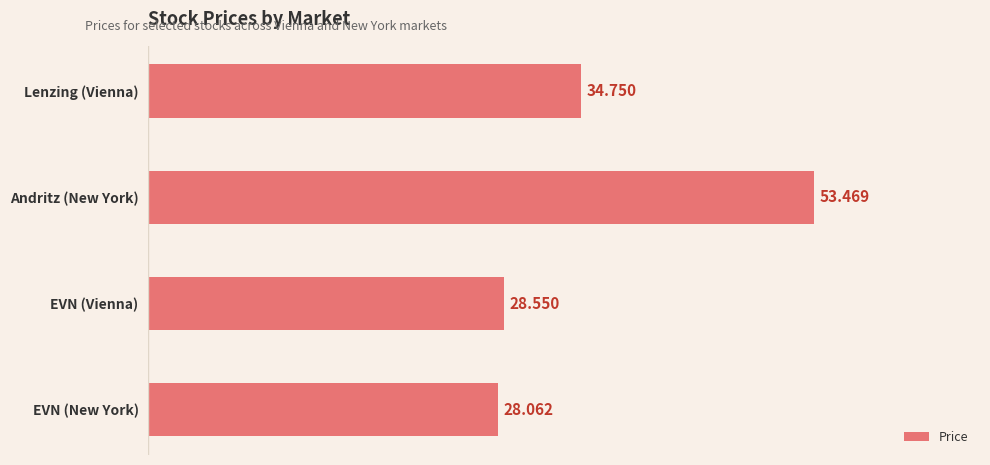

What is the label of the 2nd bar from the top?

Andritz (New York)